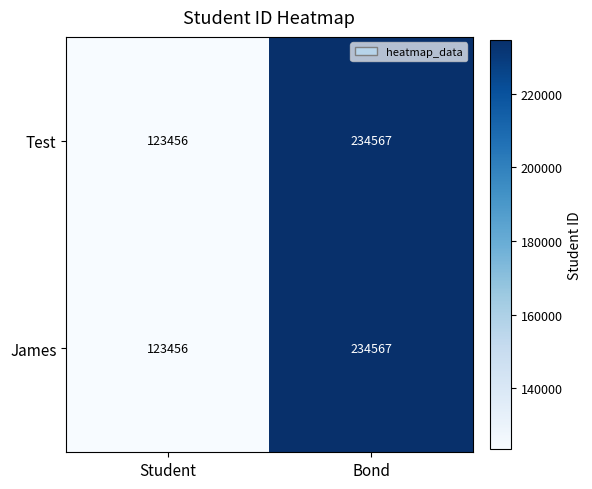

Is the value of James at Student greater than the value of Test at Bond?

No